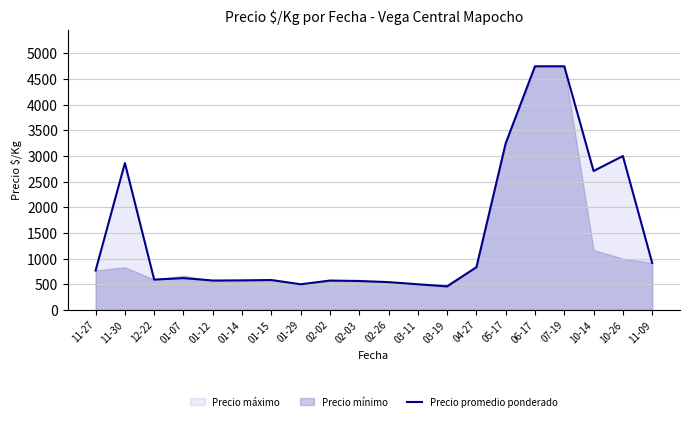

What position from the left is 07-19?

17